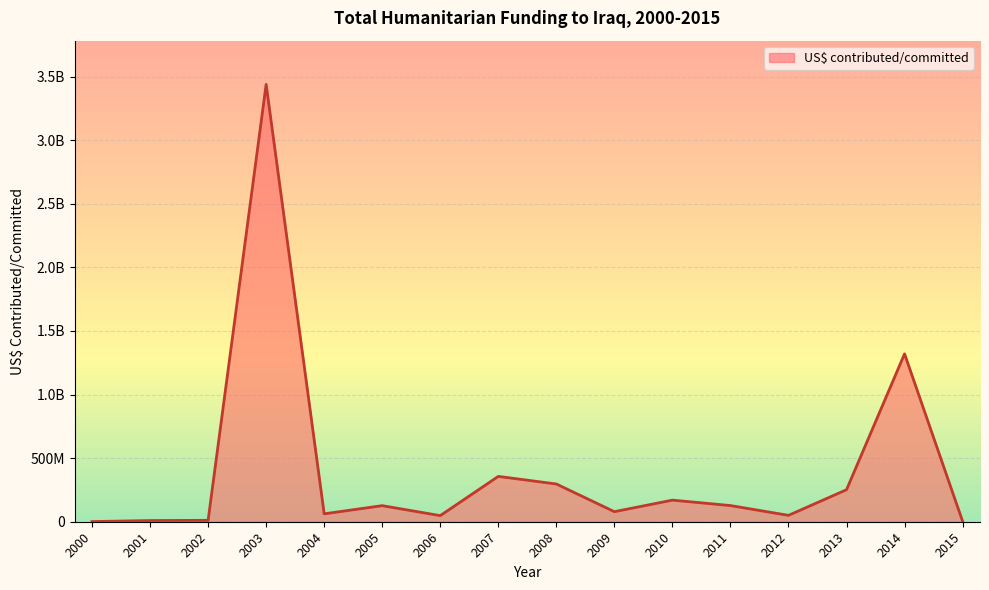

Approximately how many times larger is the value at 2013 compared to 2004?

4.1